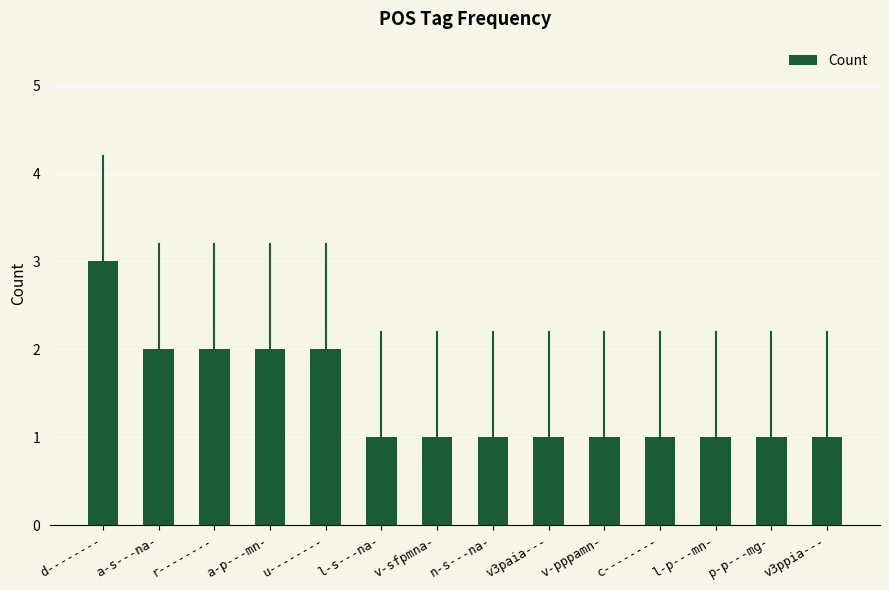

What is the difference between the values at a-s---na- and l-s---na-?

1